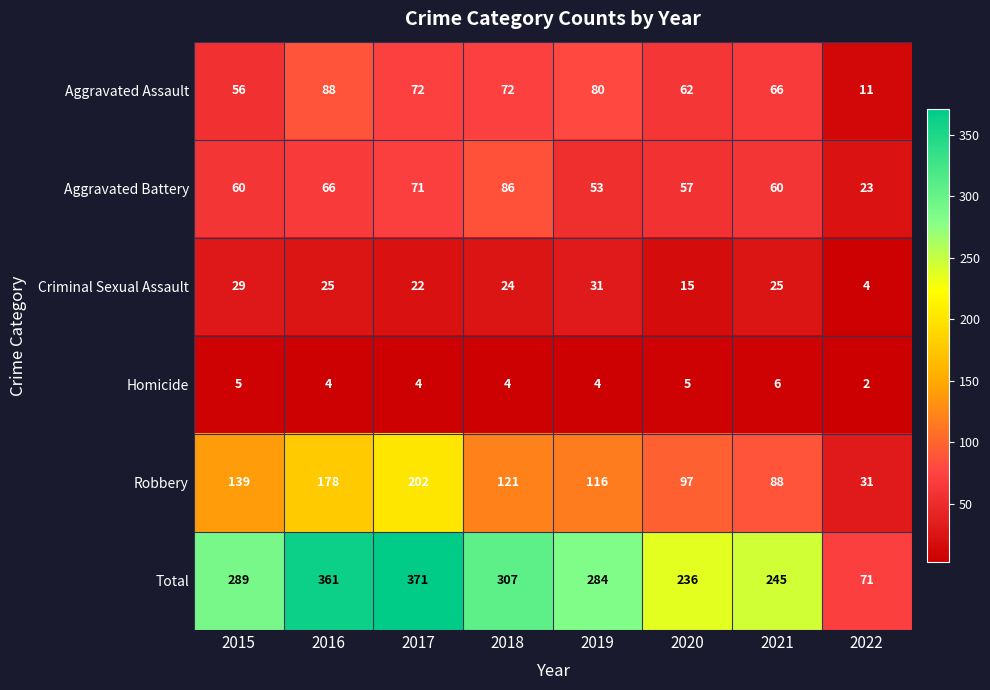

At how many categories does at least one series exceed 73?

7